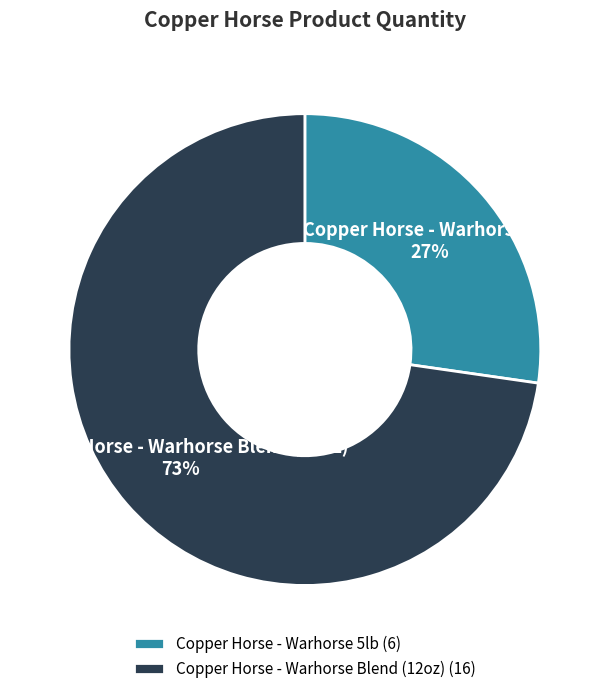

Which category accounts for the majority?

Copper Horse - Warhorse Blend (12oz)